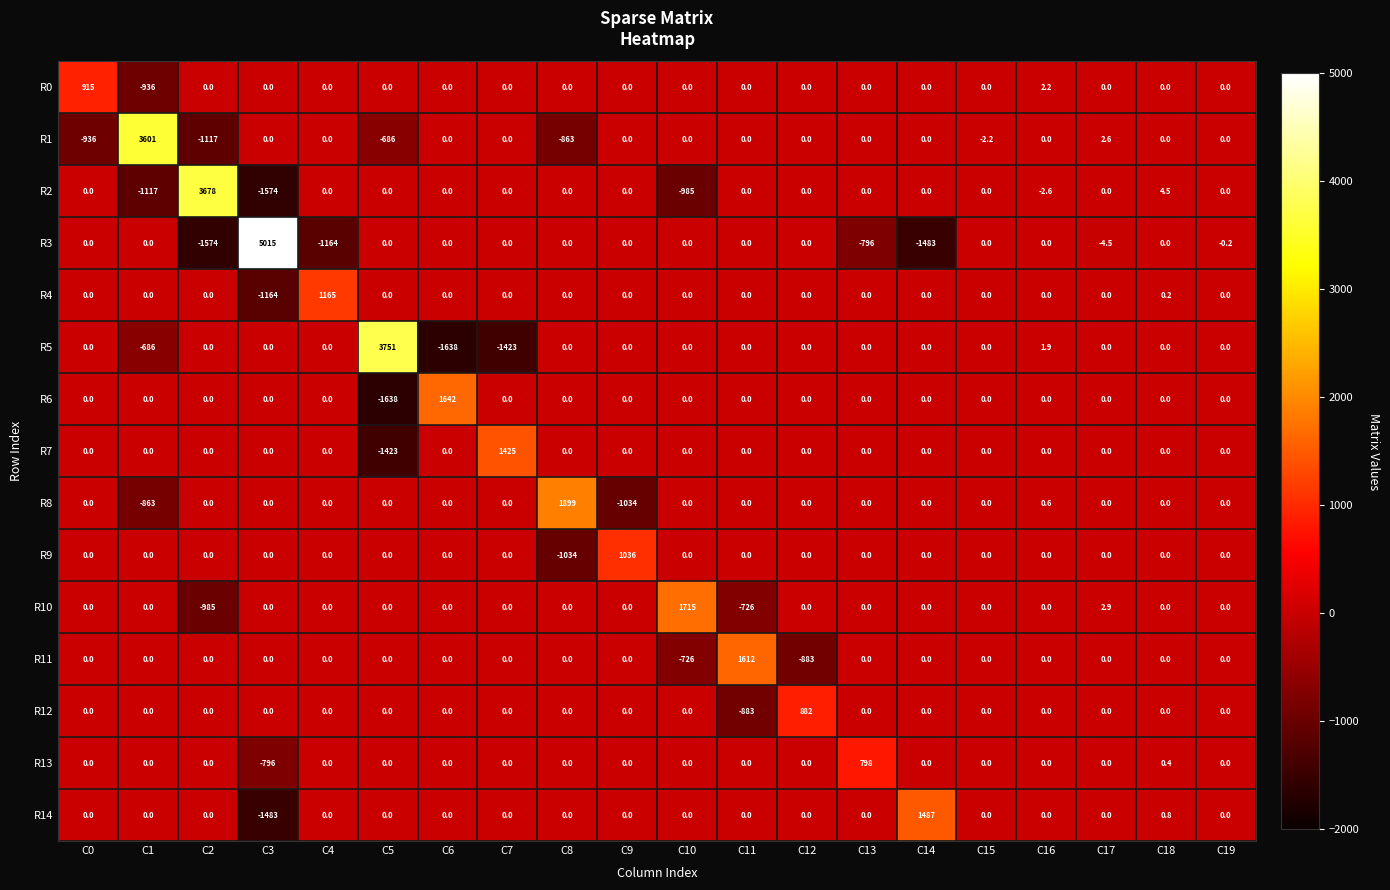

How many negative values does the R2 series have?

4